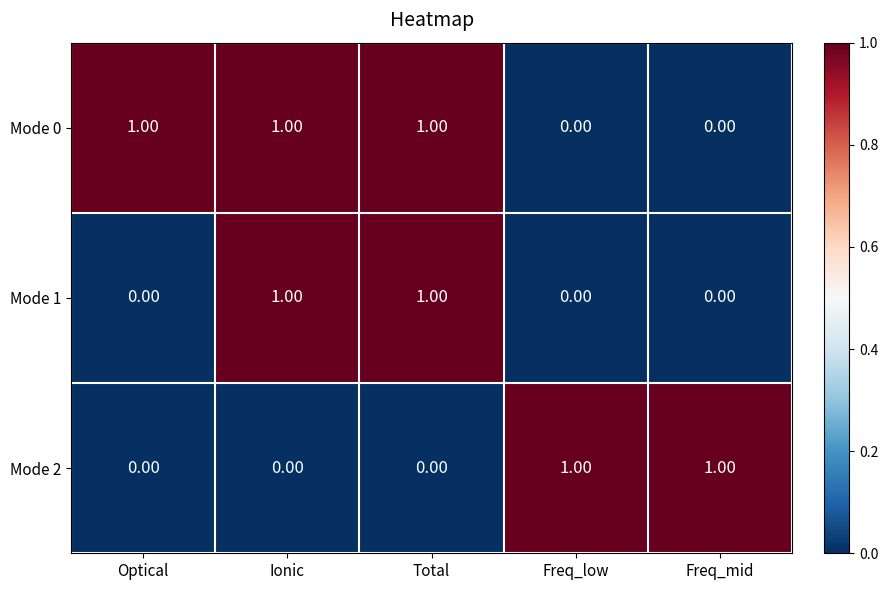

At how many categories does at least one series exceed 0?

5